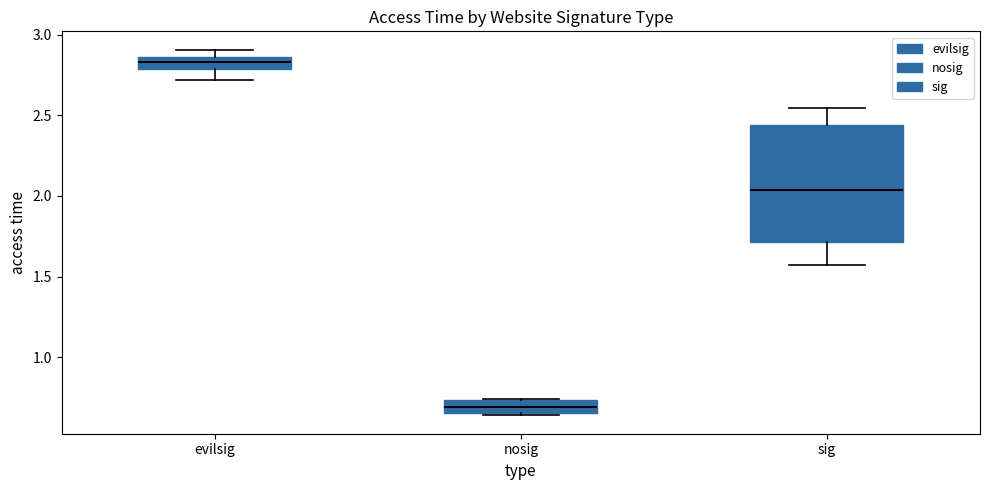

Where is the lower edge of the box for evilsig on the y-axis? The values are not printed on the chart, so give them approximately, as read against the axis.

2.80